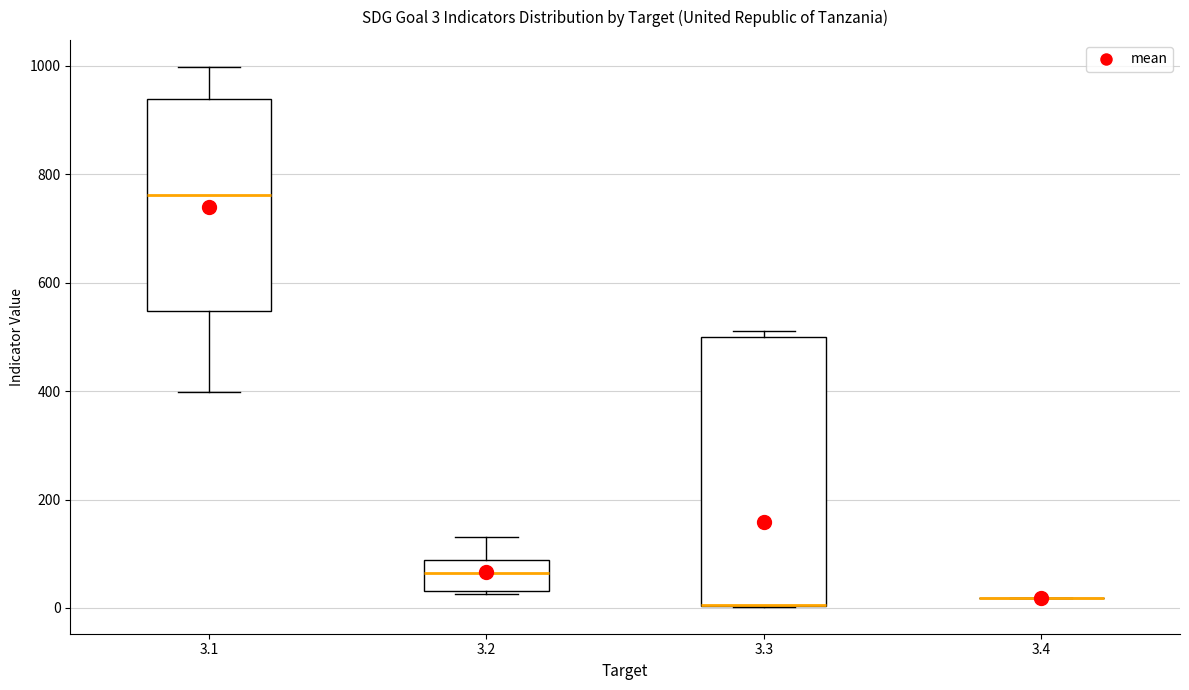

Which box is the tallest, from its lower edge to its upper edge?

3.3